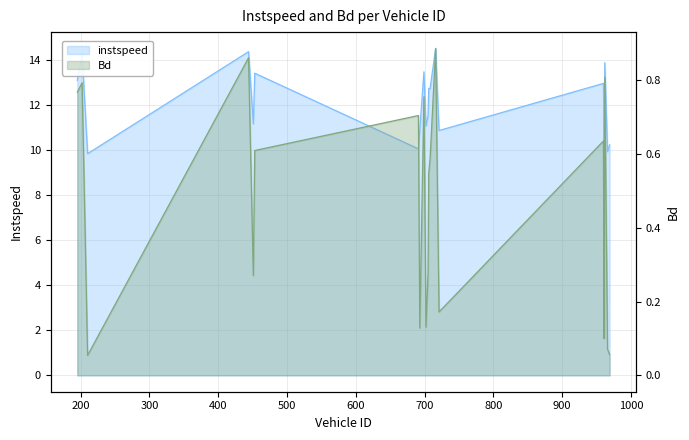

What is the difference between the maximum and second lowest values in the Bd series?

0.8